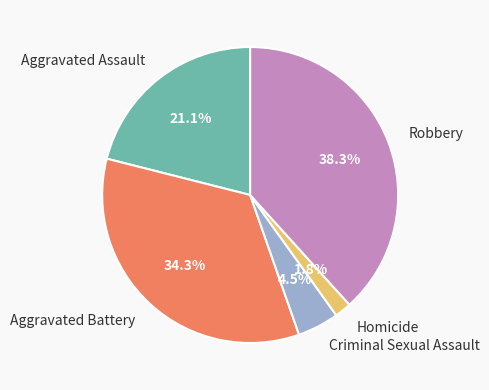

What is the ratio of the value at Aggravated Battery to the value at Aggravated Assault?

1.6